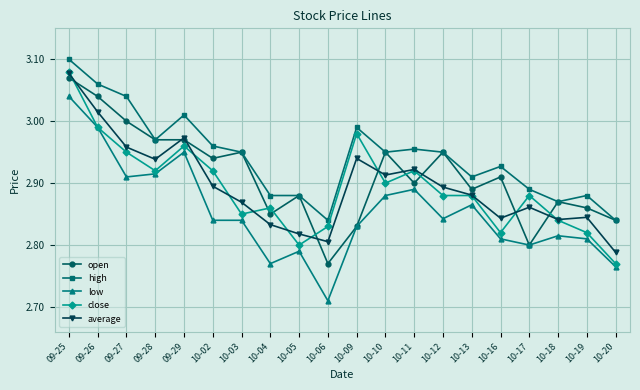

What is the label of the 20th point from the left?

10-20